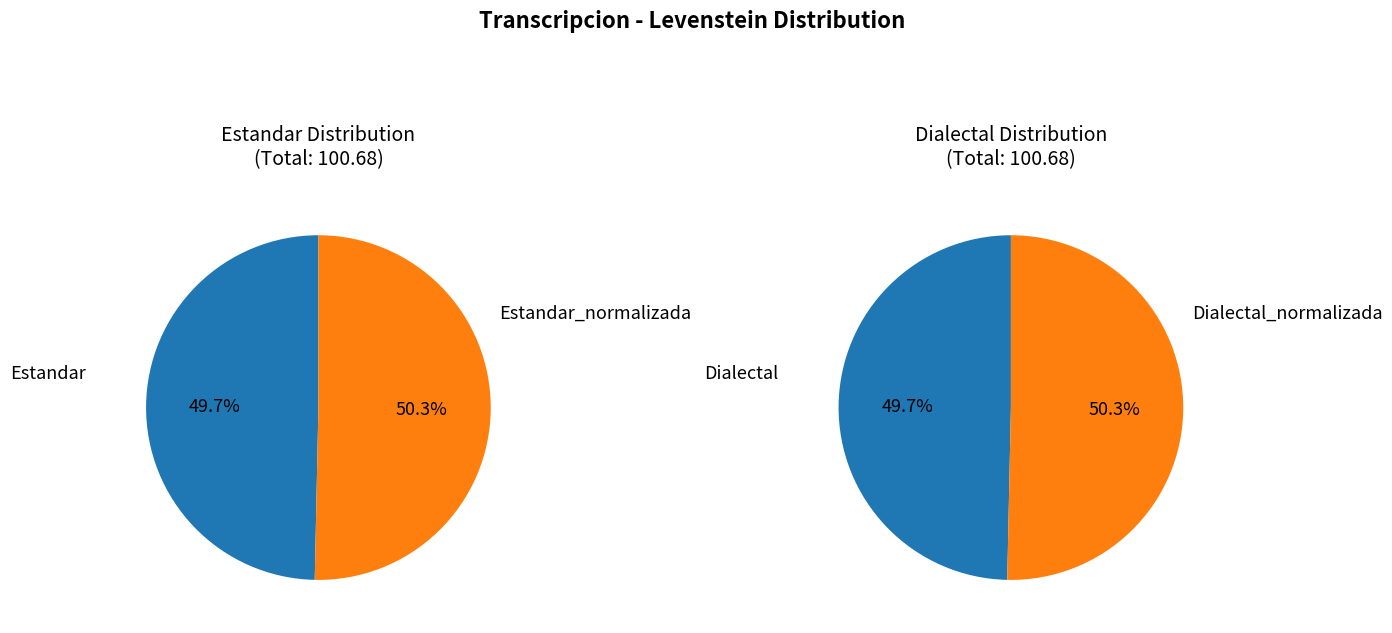

Which category has the smallest portion of the pie?

Estandar